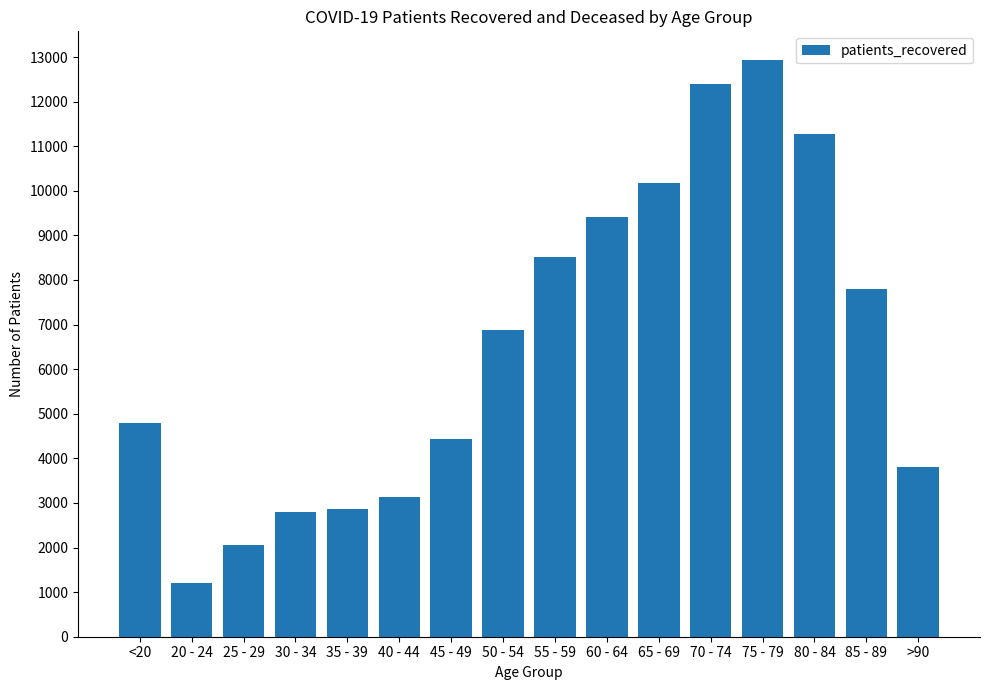

What is the greatest value displayed?

12930